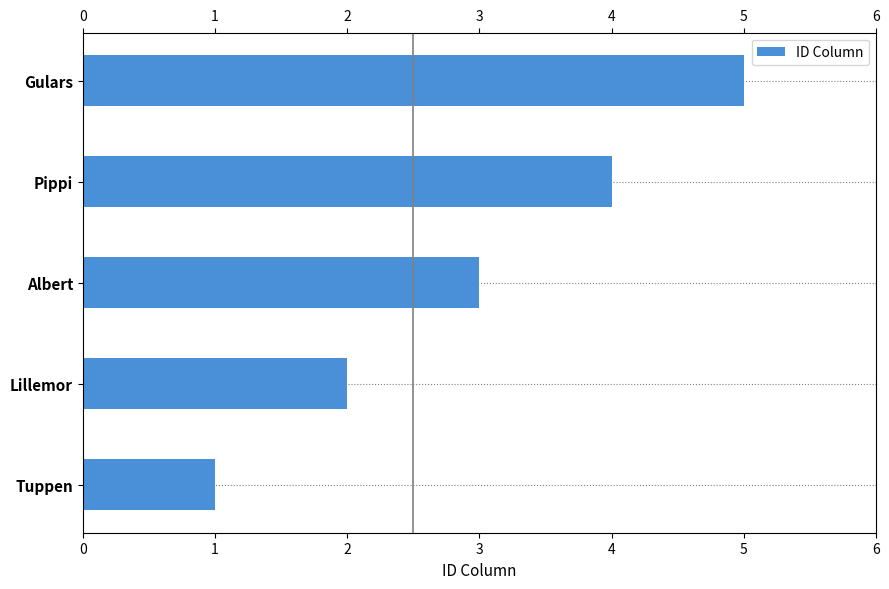

How many values are below 3?

2